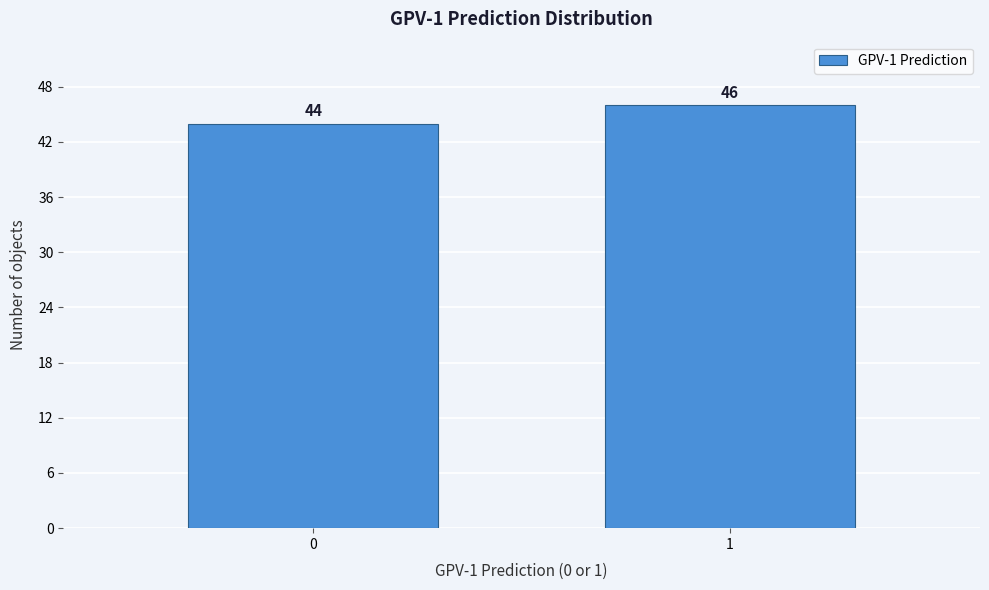

Reading right to left, transcribe all the data shown in this chart.

1=46	0=44